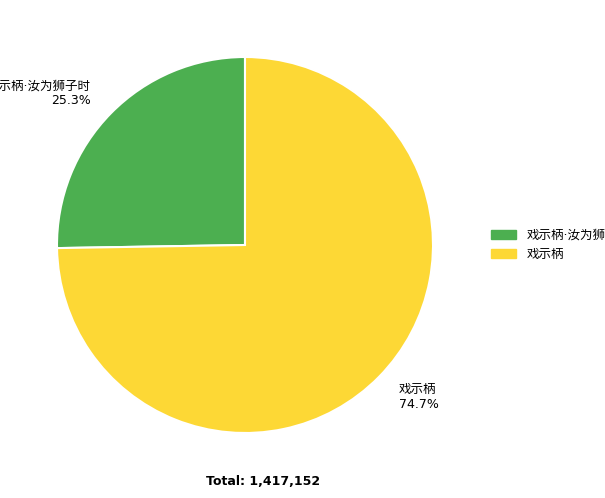

Does any single category account for the majority?

Yes